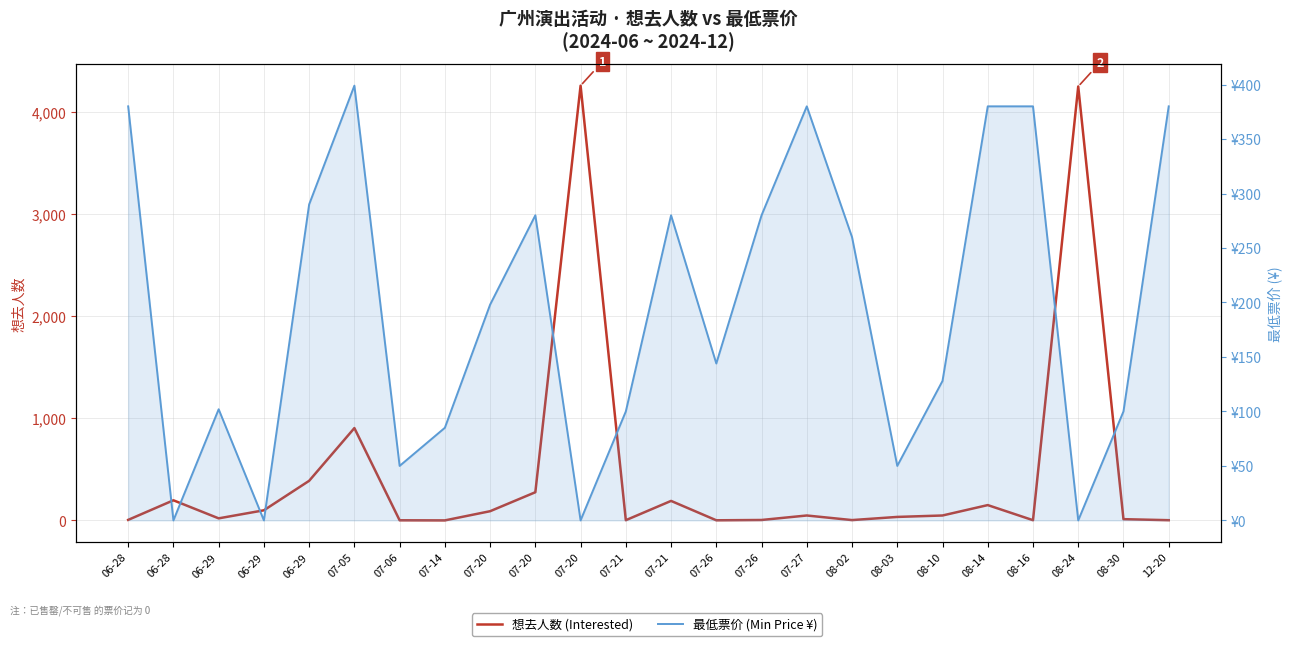

What is the sum of all 最低票价 (Min Price ¥) values?

4646